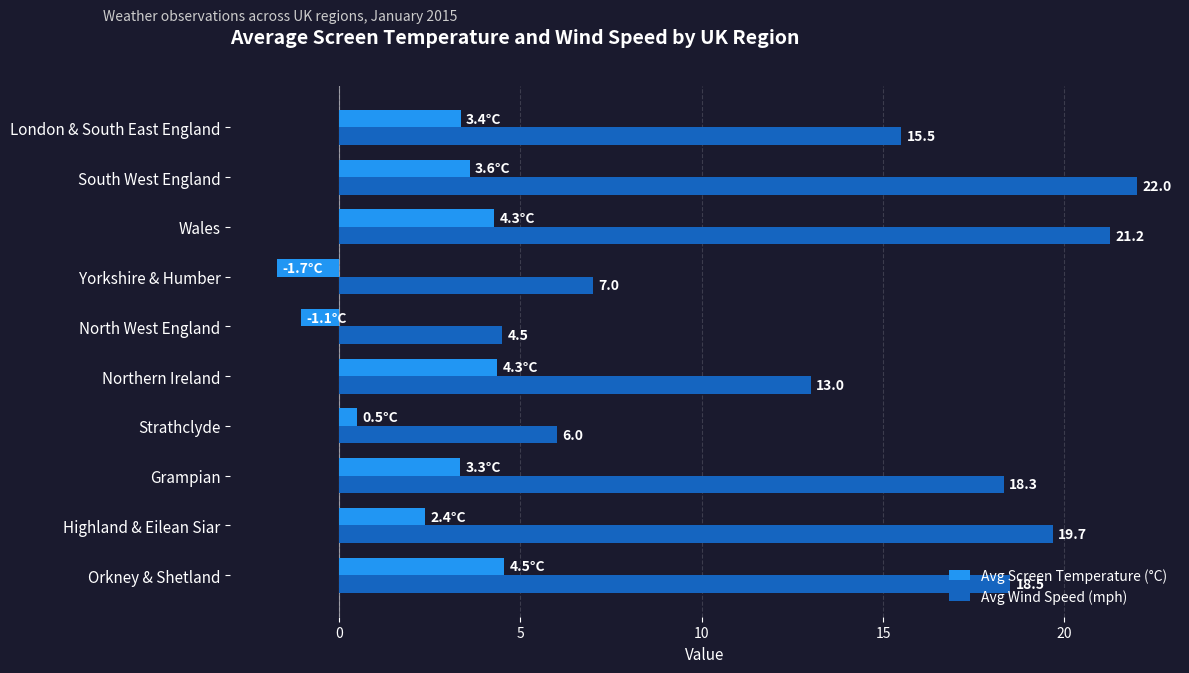

True or false: Avg Screen Temperature (°C) has a value of 1.3 at Wales.

False